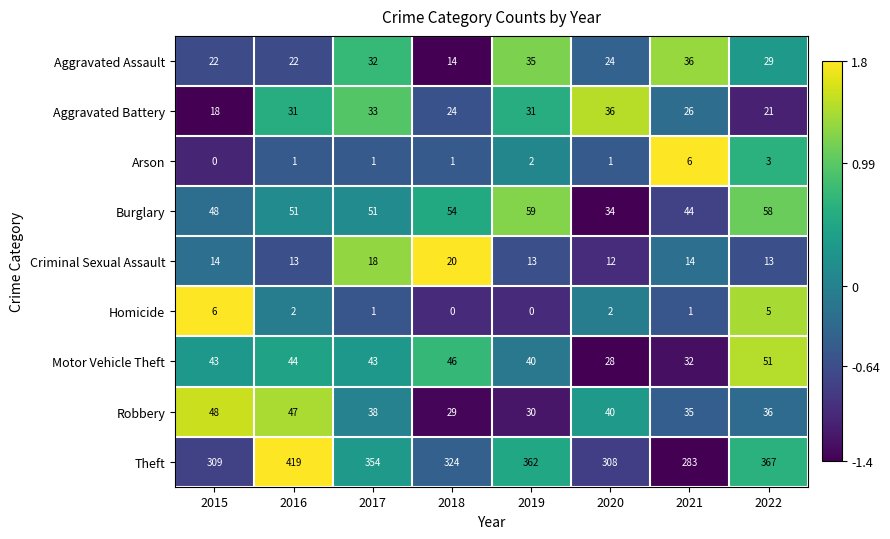

What is the spread (max minus min) of values at 2019?

362